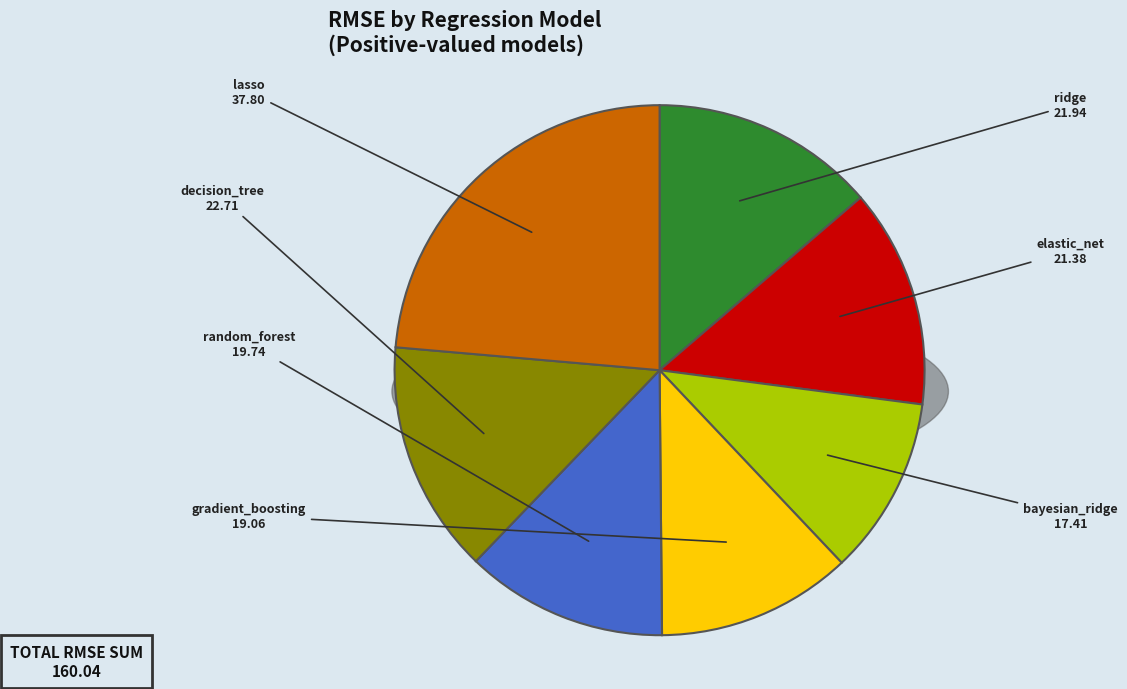

To the nearest percent, what is the difference between the lasso and random_forest slice percentages?

11%